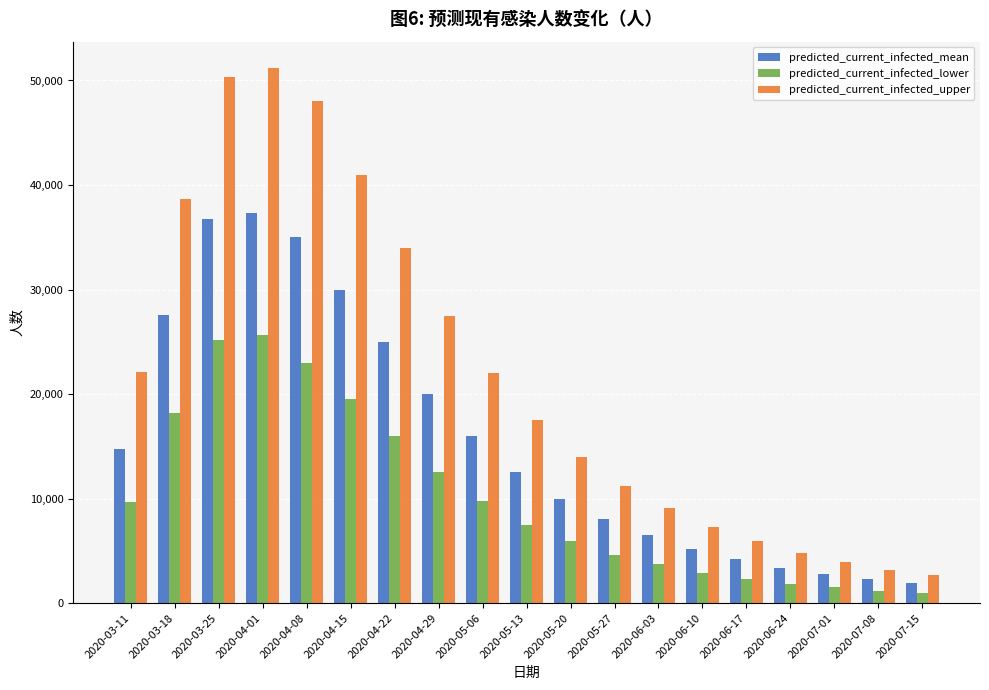

What is the difference between the maximum and second lowest values in the predicted_current_infected_lower series?

24484